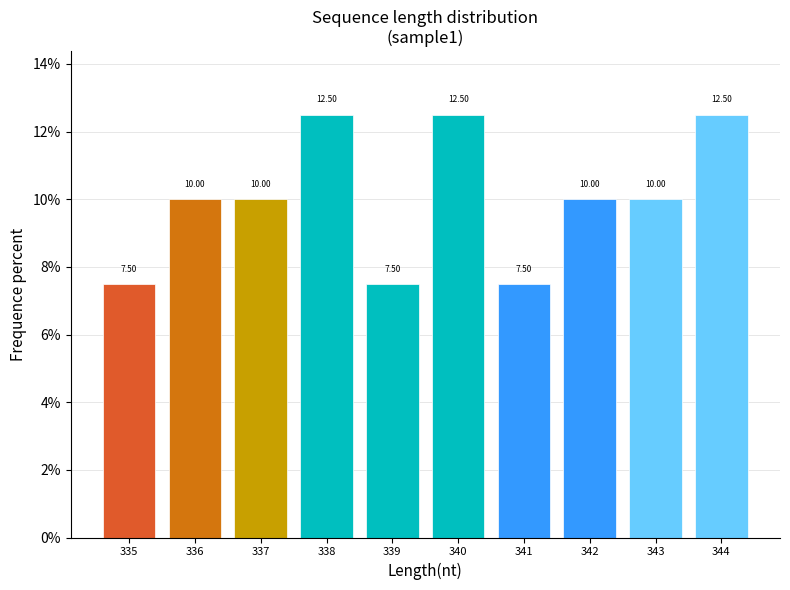

What is the difference between the second highest and minimum values?

5.0